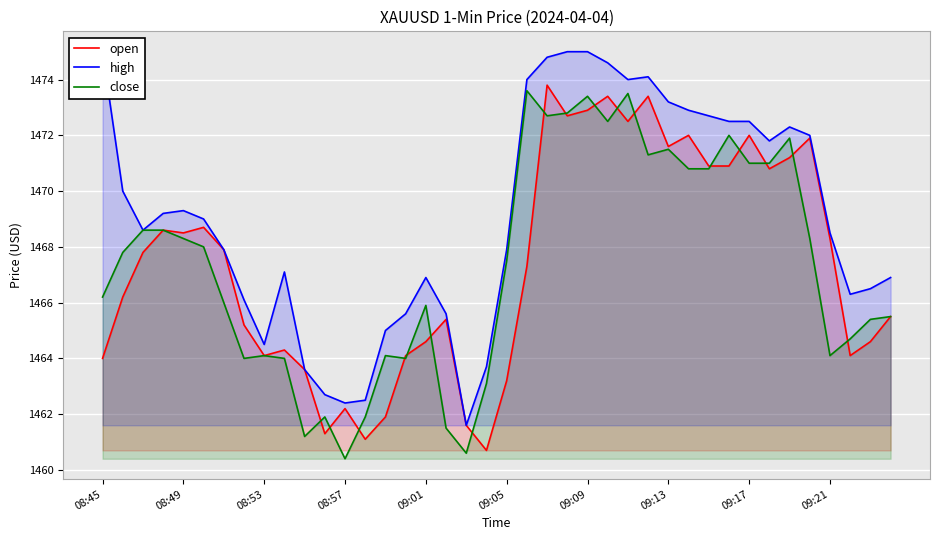

True or false: close and high intersect in this chart.

False